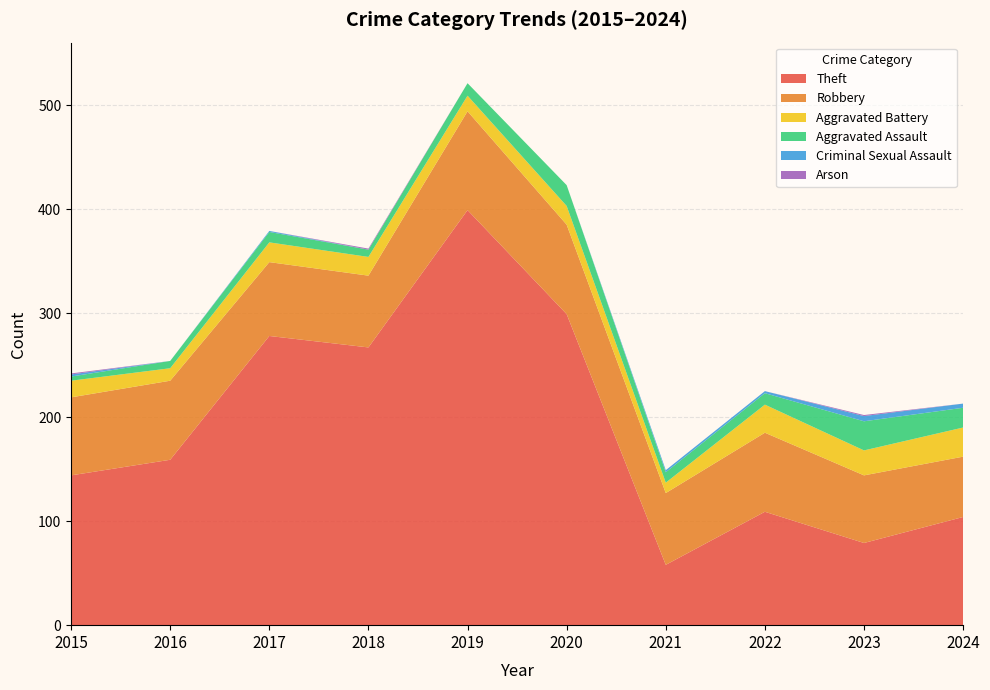

Reading left to right, list all the values displayed in this chart.

Theft: 144	159	278	267	399	299	58	109	79	104
Robbery: 75	76	71	69	95	86	69	76	65	58
Aggravated Battery: 16	12	19	18	15	18	10	27	24	28
Aggravated Assault: 4	7	10	7	12	20	10	11	28	19
Criminal Sexual Assault: 2	0	1	0	0	0	2	2	5	4
Arson: 1	0	0	1	0	0	0	0	1	0